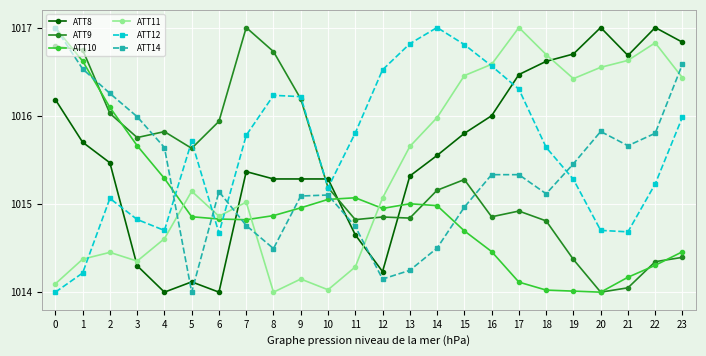

Is the value of ATT12 at 12 greater than the value of ATT10 at 23?

Yes